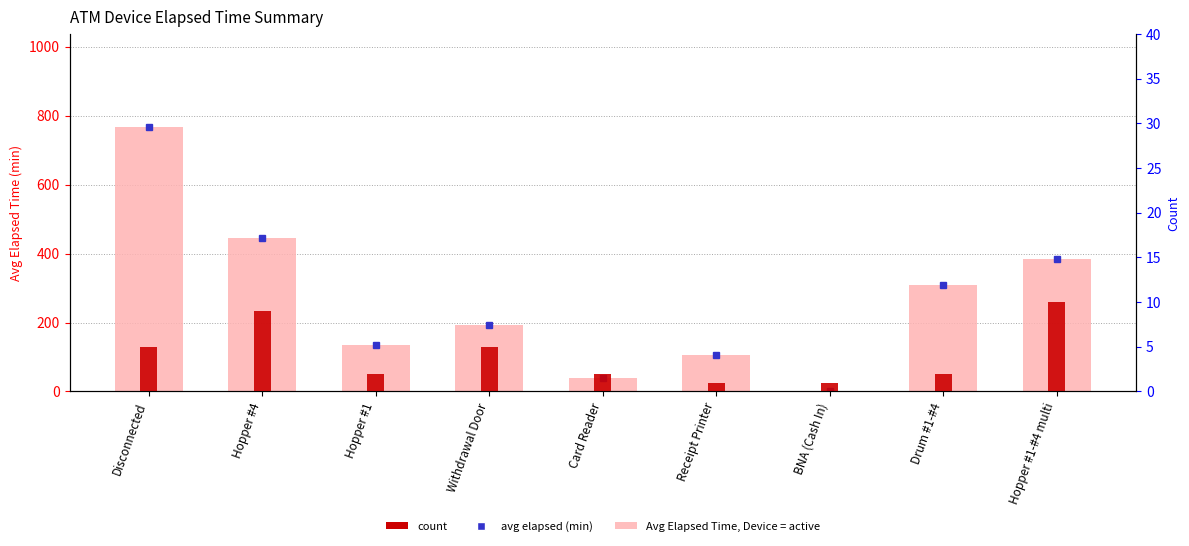

What is the difference between the Avg Elapsed Time (min) values at Receipt Printer and Disconnected?

663